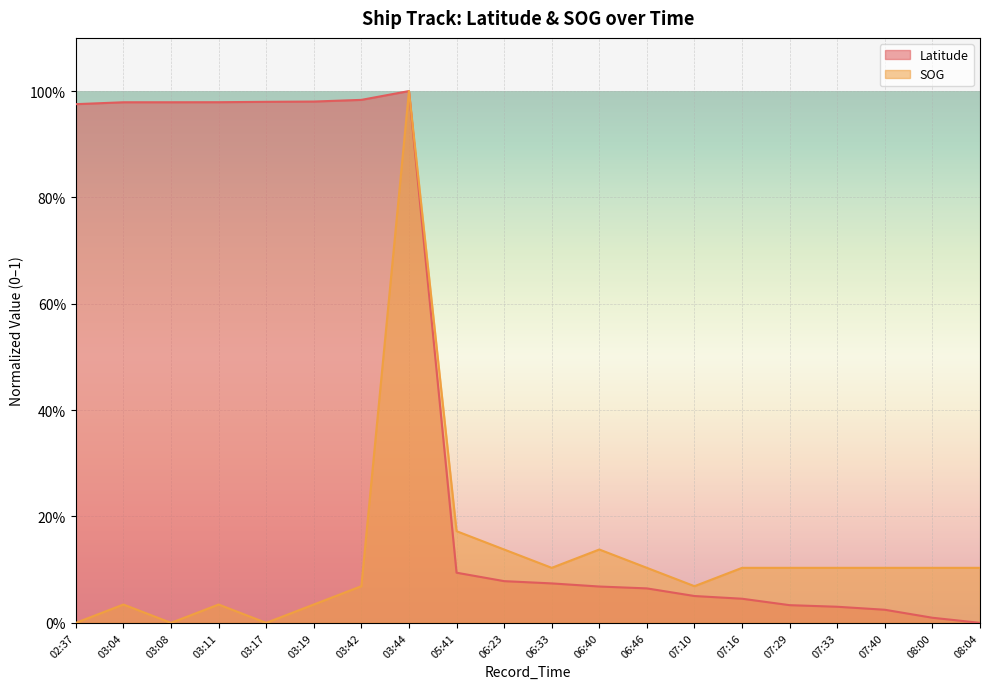

Reading right to left, what are all the values shown in this chart?

Latitude: 08:04=0.0	08:00=0.0	07:40=0.0	07:33=0.0	07:29=0.0	07:16=0.0	07:10=0.1	06:46=0.1	06:40=0.1	06:33=0.1	06:23=0.1	05:41=0.1	03:44=1.0	03:42=1.0	03:19=1.0	03:17=1.0	03:11=1.0	03:08=1.0	03:04=1.0	02:37=1.0
SOG: 08:04=0.1	08:00=0.1	07:40=0.1	07:33=0.1	07:29=0.1	07:16=0.1	07:10=0.1	06:46=0.1	06:40=0.1	06:33=0.1	06:23=0.1	05:41=0.2	03:44=1.0	03:42=0.1	03:19=0.0	03:17=0.0	03:11=0.0	03:08=0.0	03:04=0.0	02:37=0.0